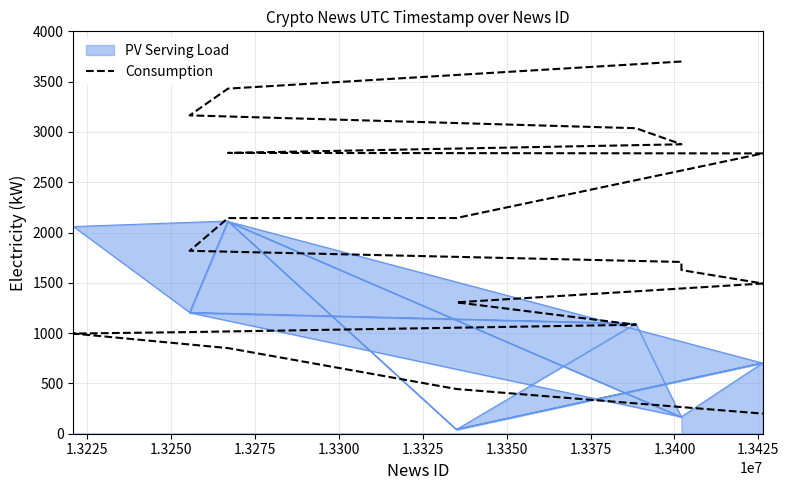

What is the greatest value displayed?

3700.0